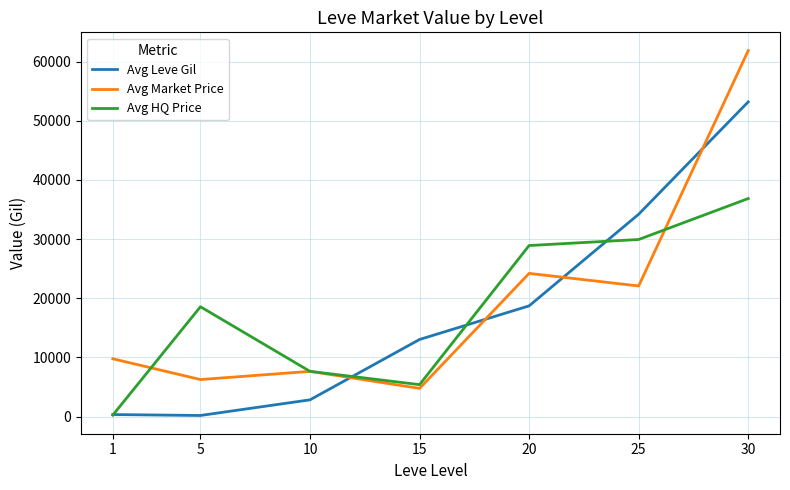

Which series has the largest total across all categories?

Avg Market Price